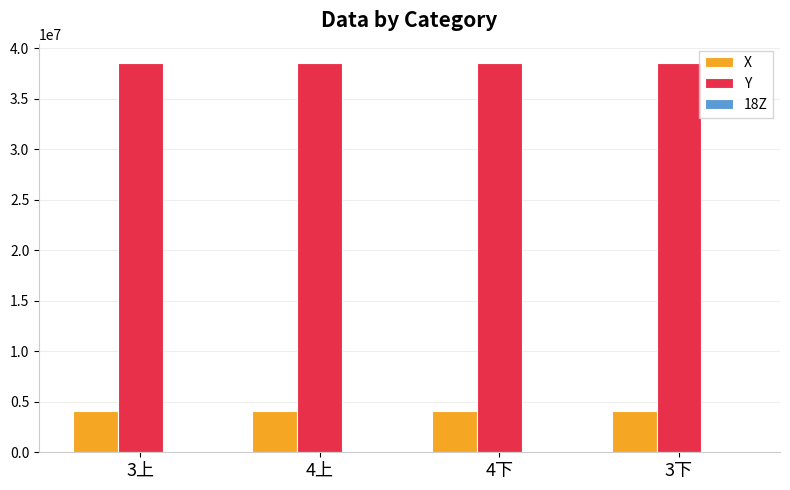

Is the value of X at 3上 greater than the value of 18Z at 3下?

Yes